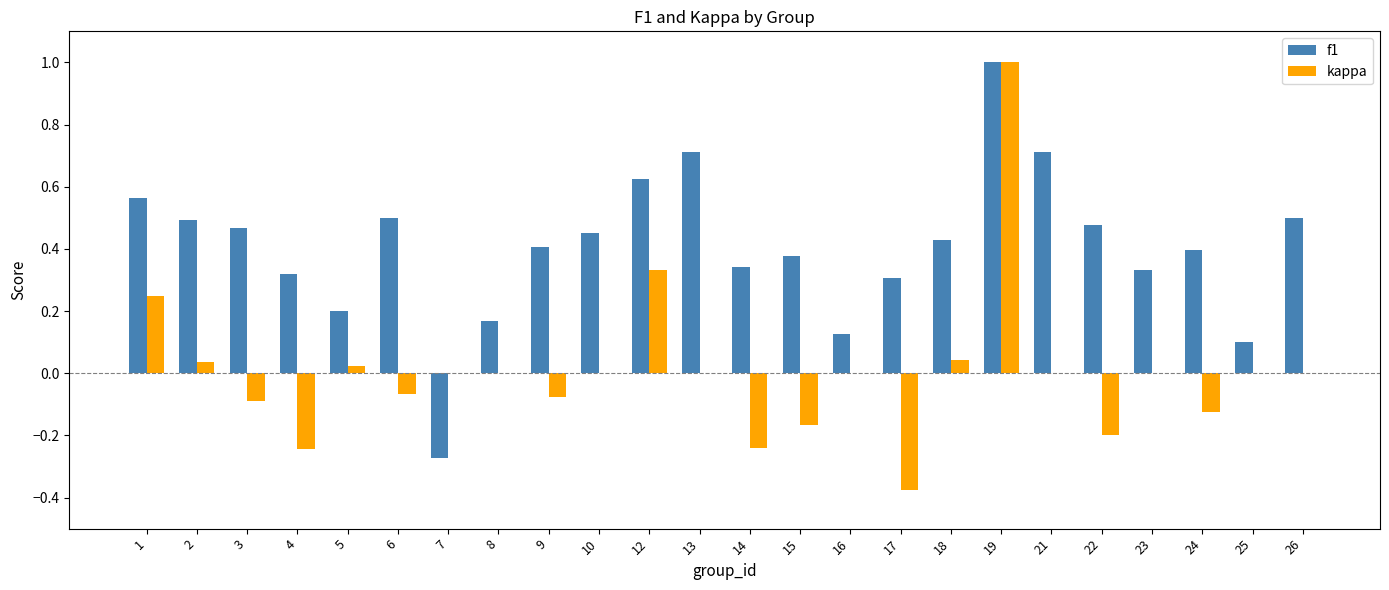

Which series changed the most between 9 and 19?

kappa